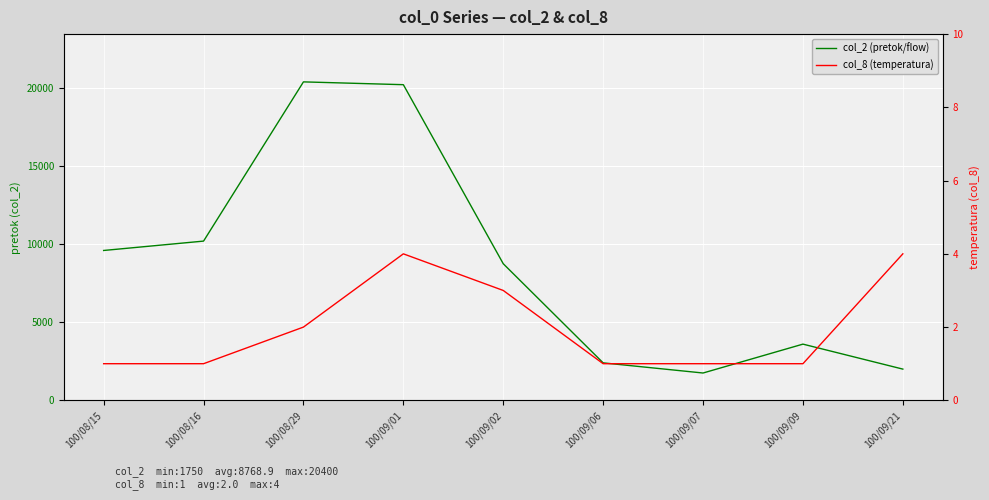

What is the maximum value for col_2 (pretok/flow)?

20400